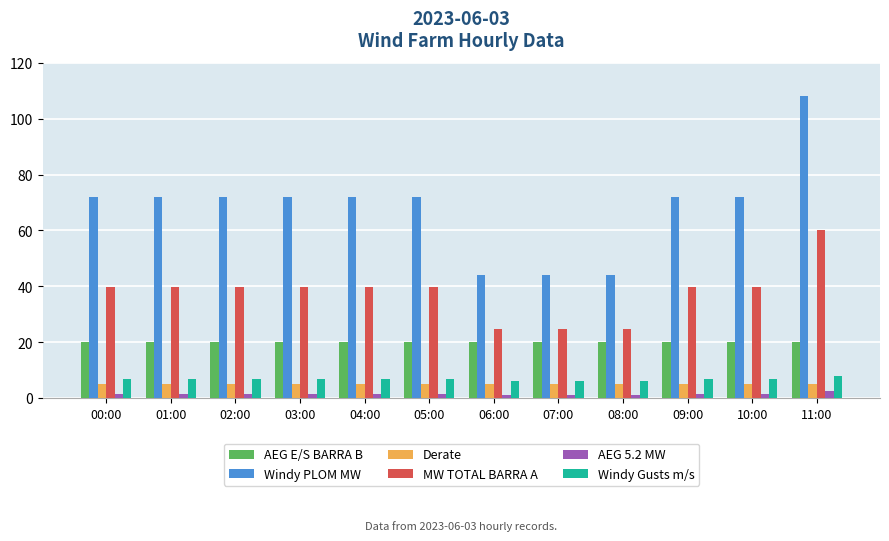

What are all the series names shown in the legend?

AEG E/S BARRA B, Windy PLOM MW, Derate, MW TOTAL BARRA A, AEG 5.2 MW, Windy Gusts m/s